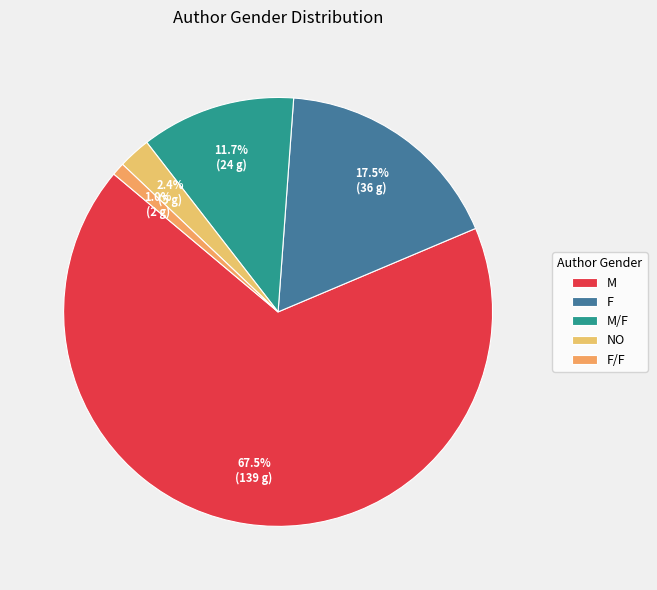

What is the ratio of the value at NO to the value at F?

0.1